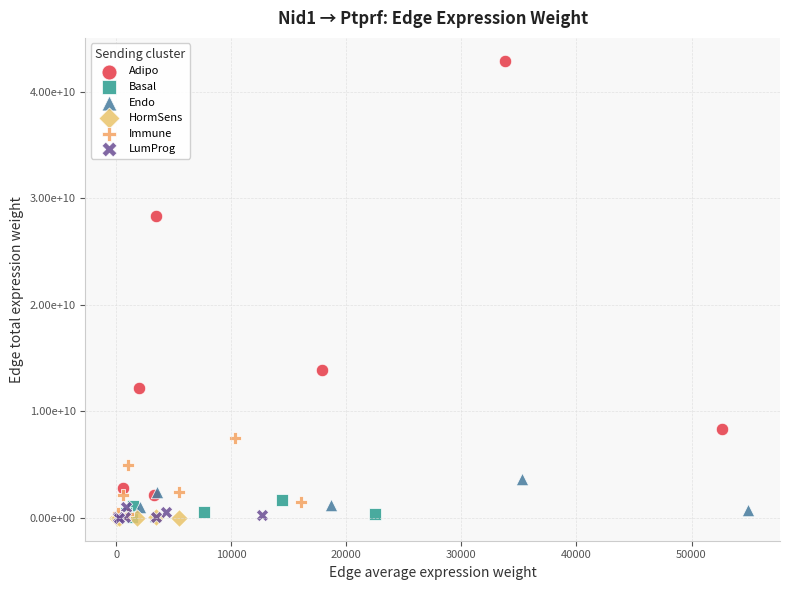

Which series has the largest Y range (max minus min)?

Adipo